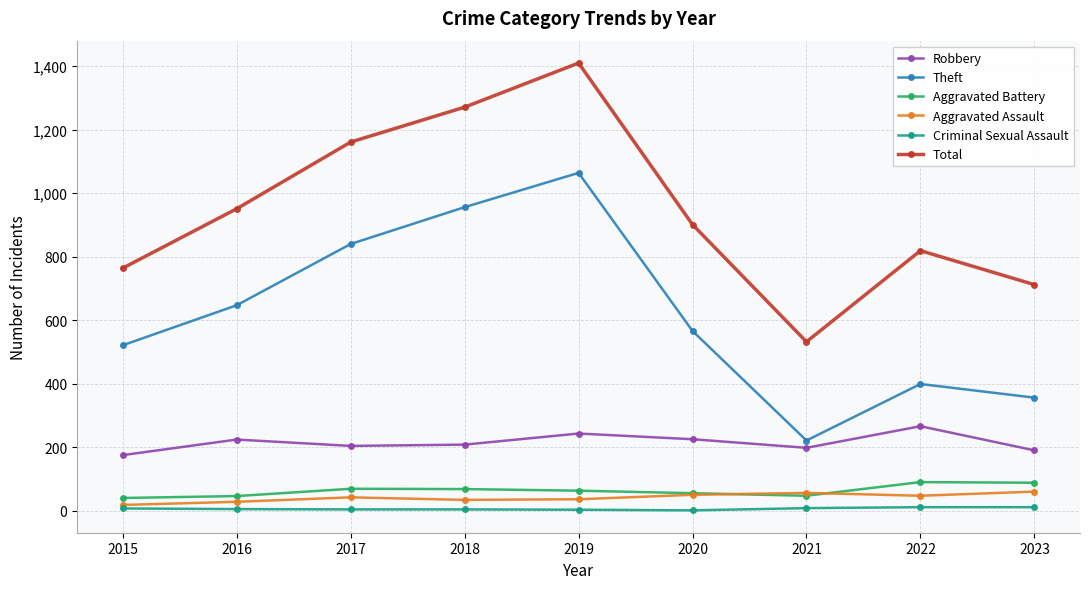

True or false: Robbery and Aggravated Assault cross at least once.

False